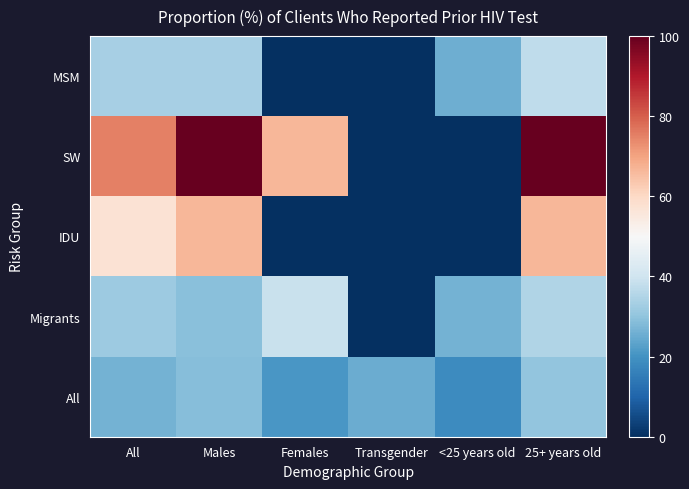

At Females, list the series in order from smallest to largest.

MSM, IDU, All, Migrants, SW